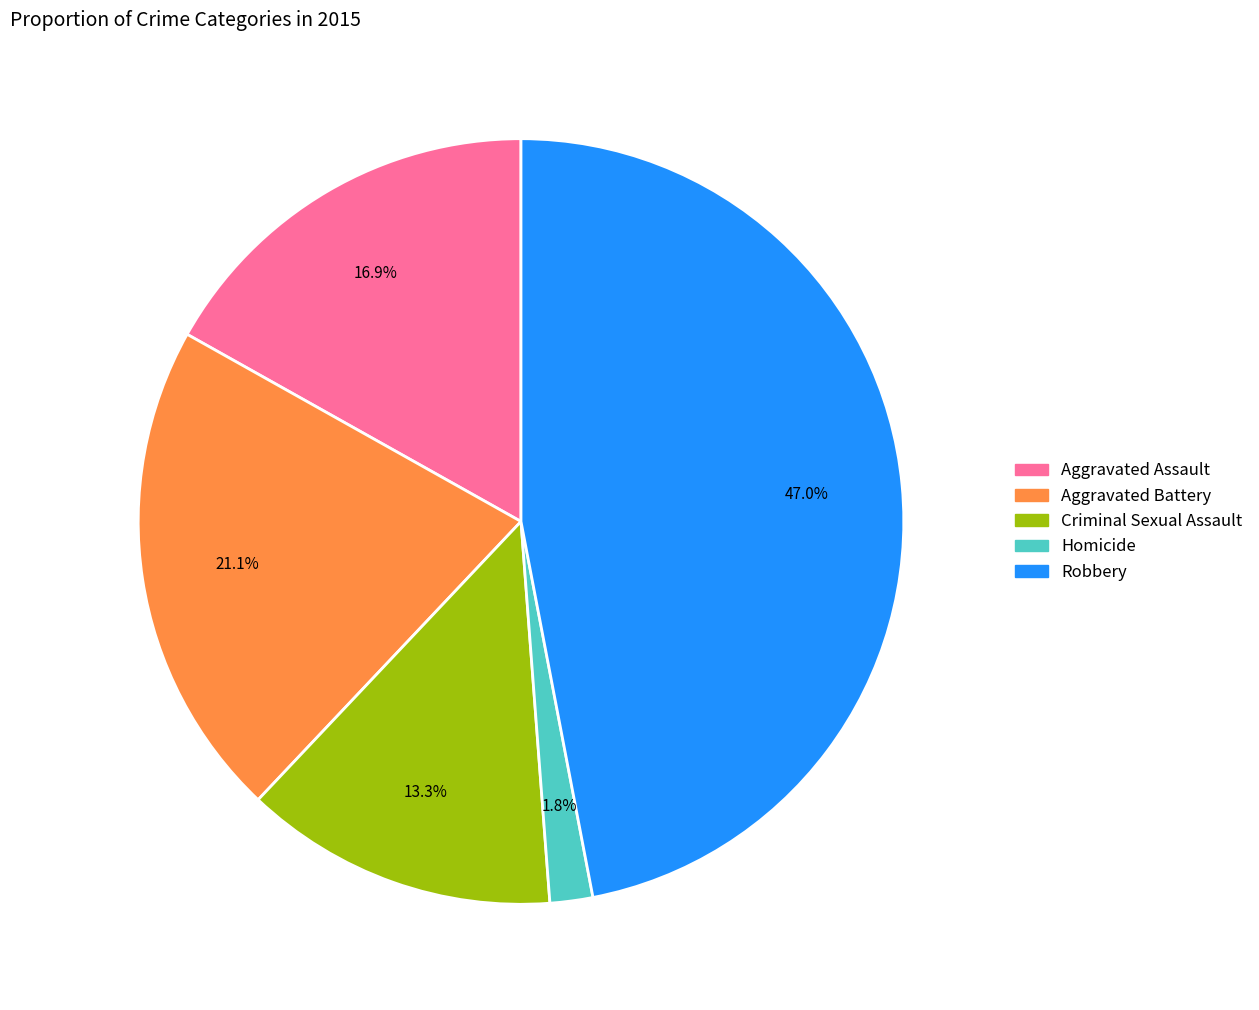

Do Aggravated Assault and Criminal Sexual Assault together represent more than half of the pie?

No